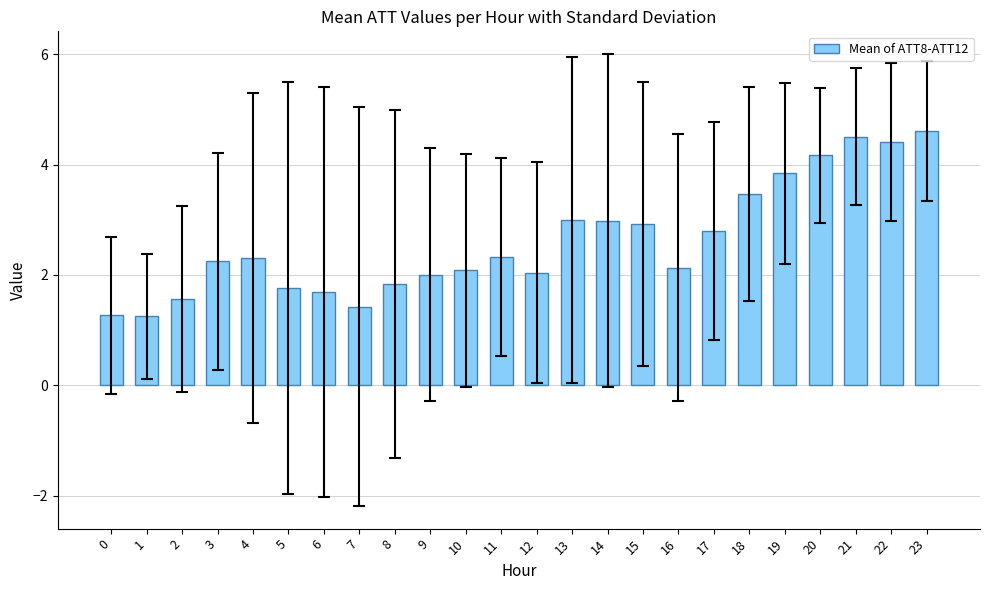

Count the number of data series in this chart.

1